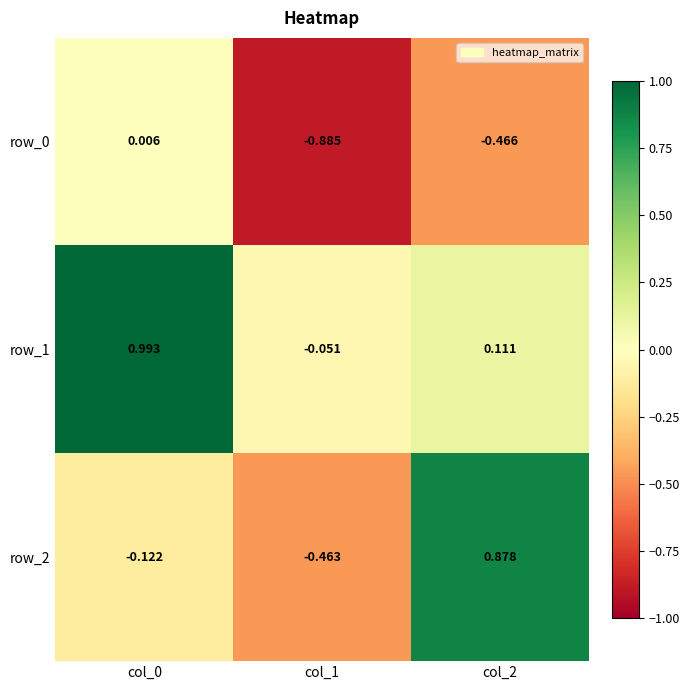

How many data points in row_0 are less than 0?

2